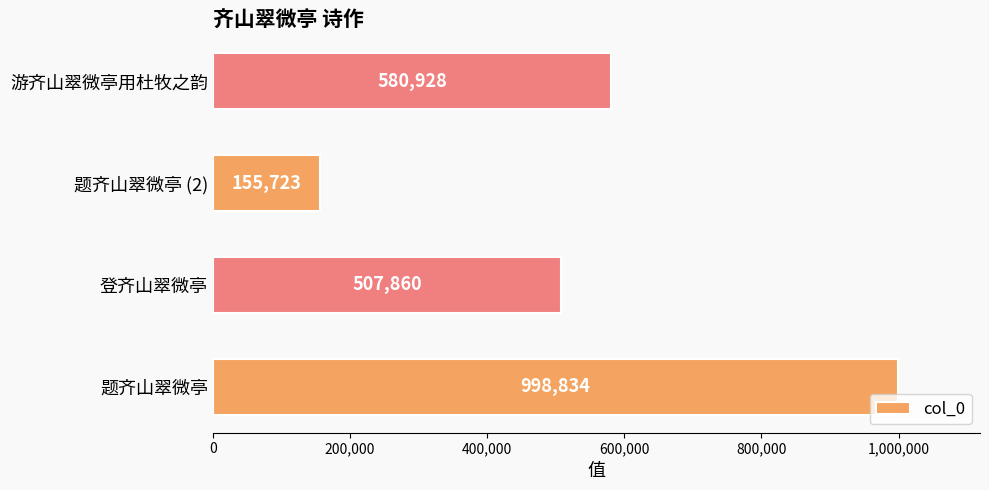

Reading top to bottom, extract all data points from this chart.

游齐山翠微亭用杜牧之韵=580928	题齐山翠微亭 (2)=155723	登齐山翠微亭=507860	题齐山翠微亭=998834